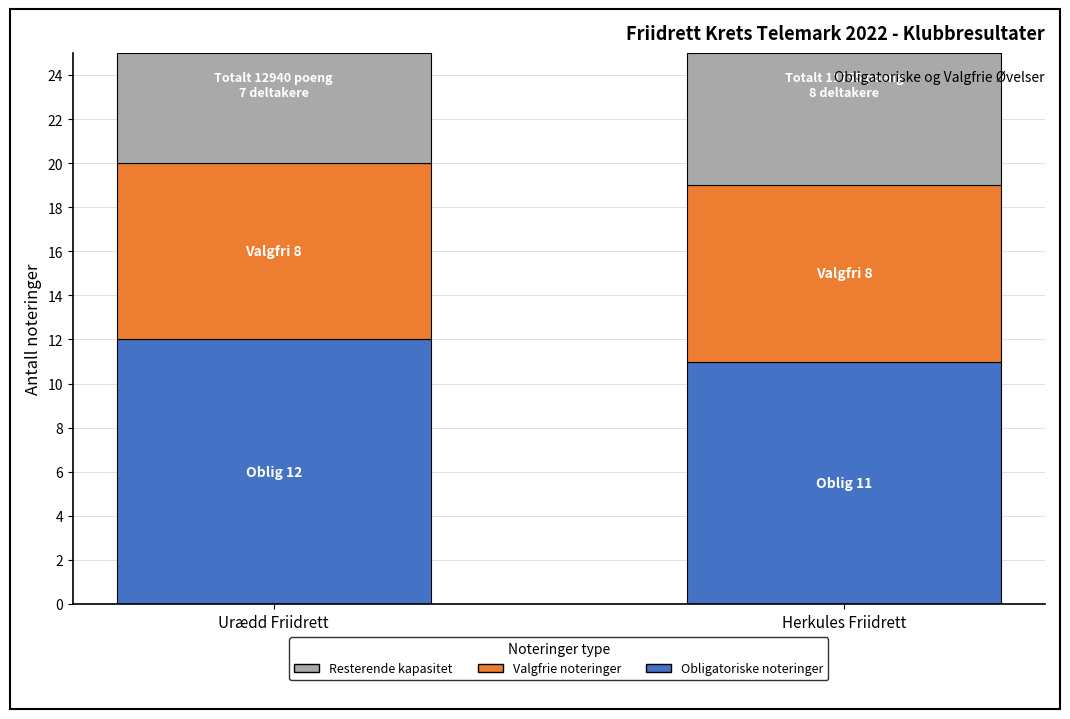

At which label does Obligatoriske noteringer reach its peak?

Urædd Friidrett